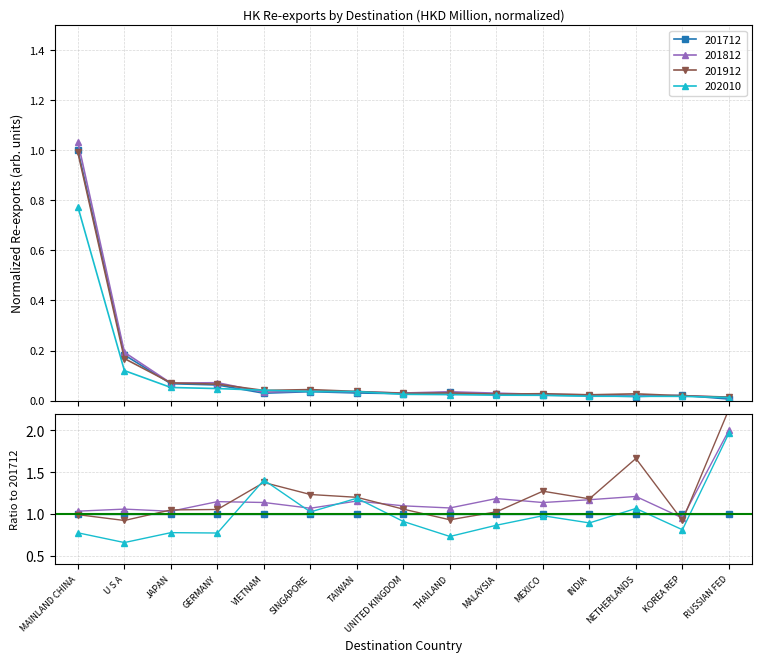

Which series has the largest total across all categories?

201812